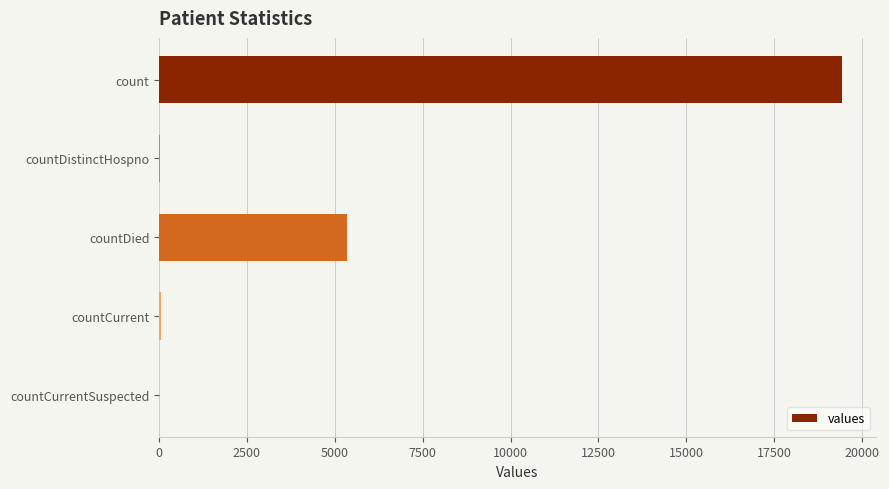

What is the average value?

4975